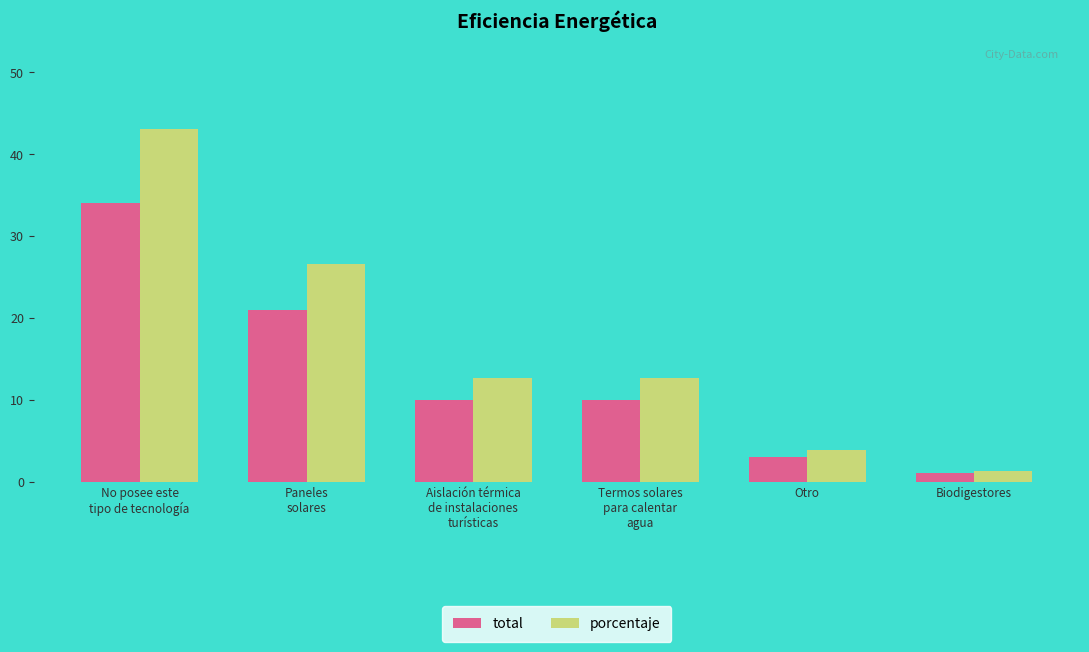

What is the minimum value for total?

1.0